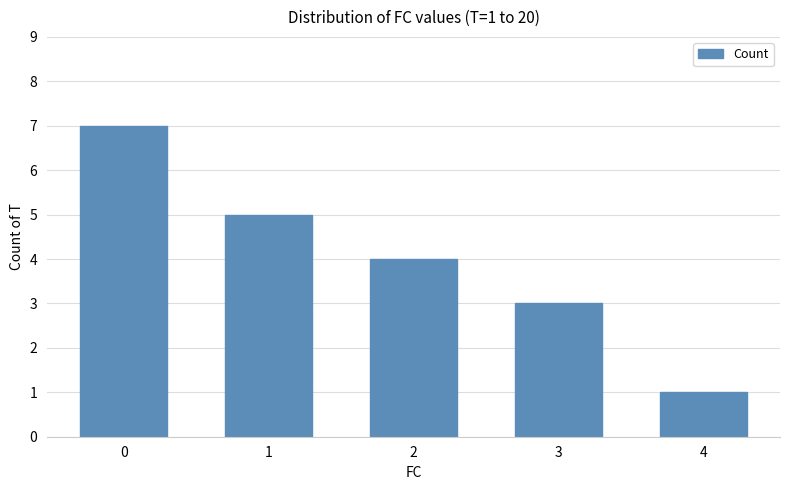

Reading left to right, what are all the values shown in this chart?

0=7	1=5	2=4	3=3	4=1